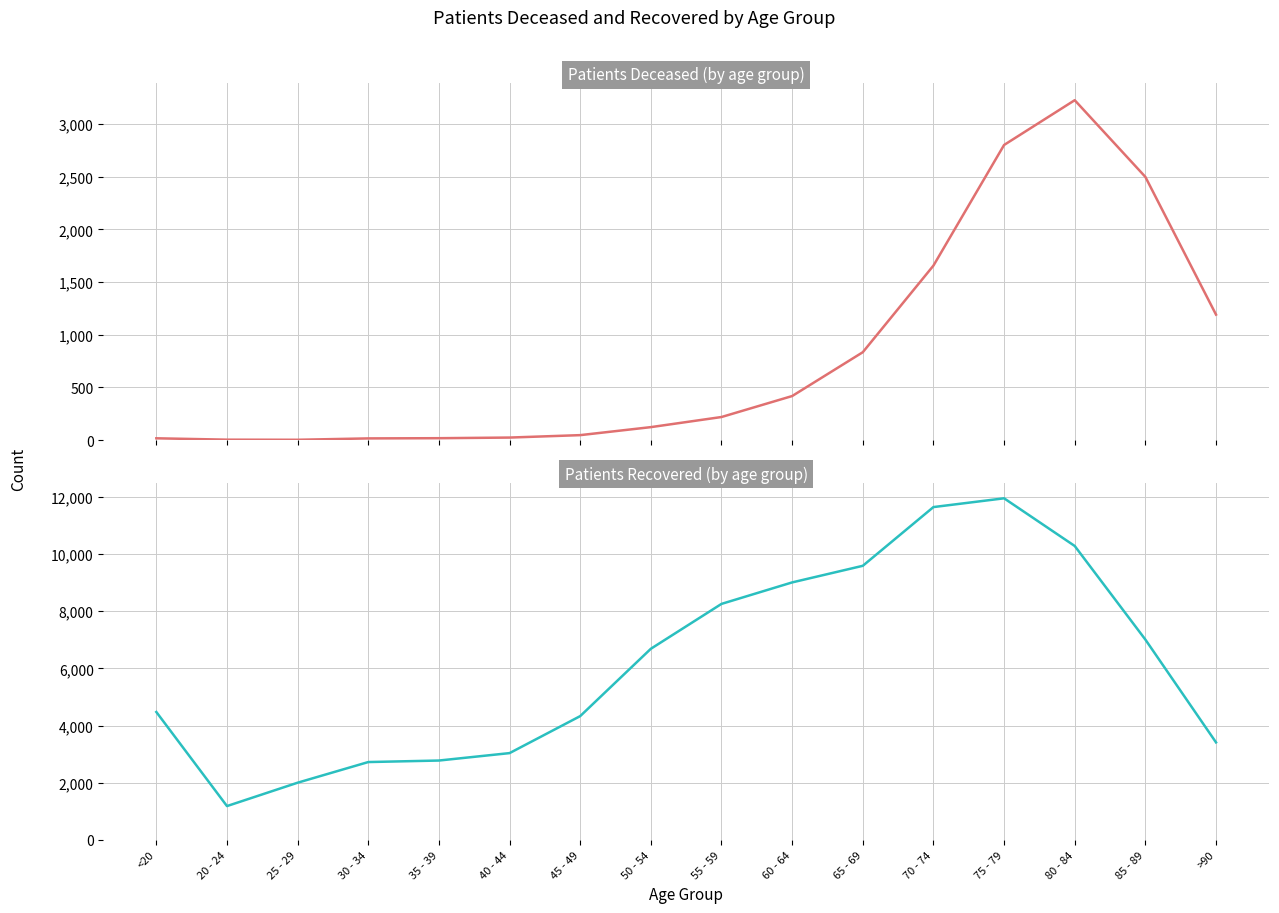

At how many categories does at least one series exceed 7668?

6